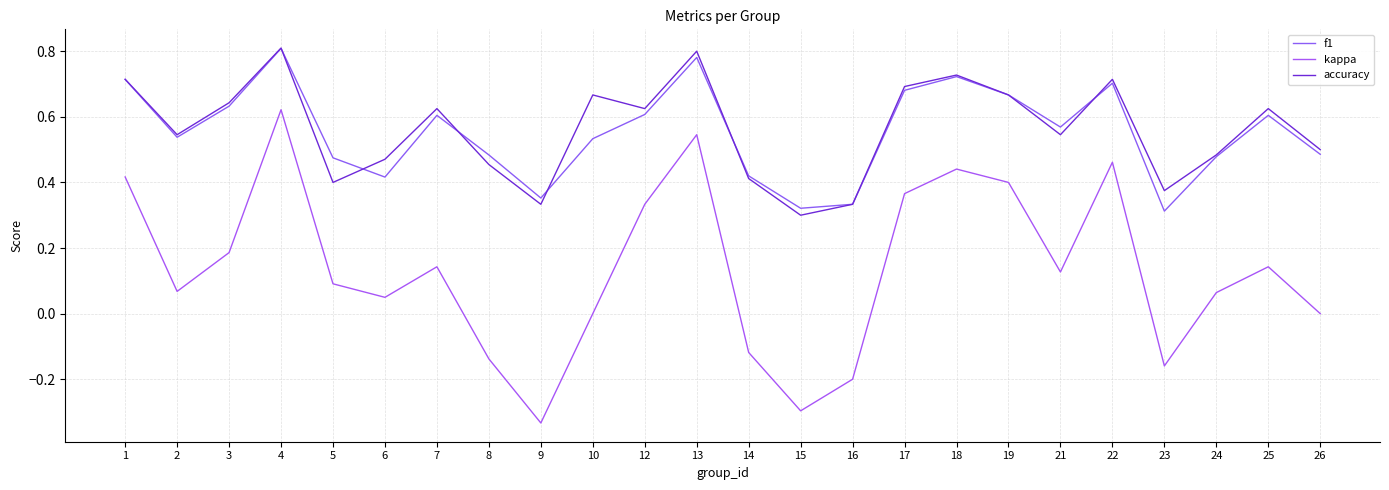

True or false: f1 and kappa intersect in this chart.

False